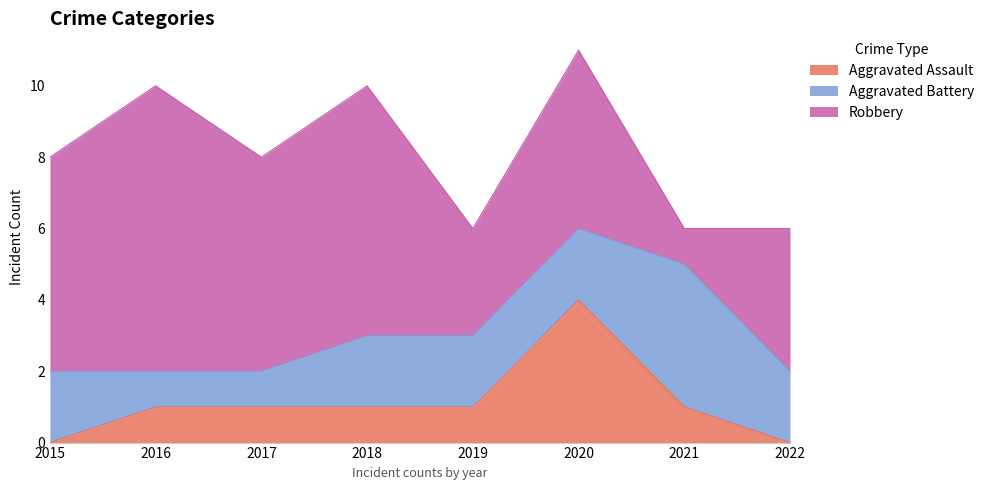

True or false: Robbery has a value of 7 at 2018.

True